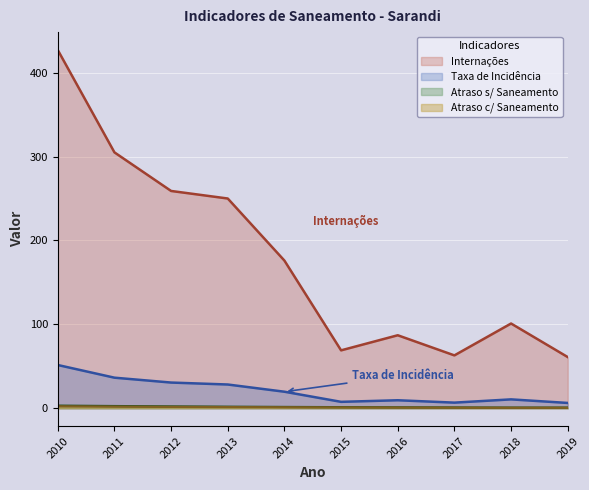

True or false: Taxa_incidencia has more than 2 points higher than both neighbors.

False